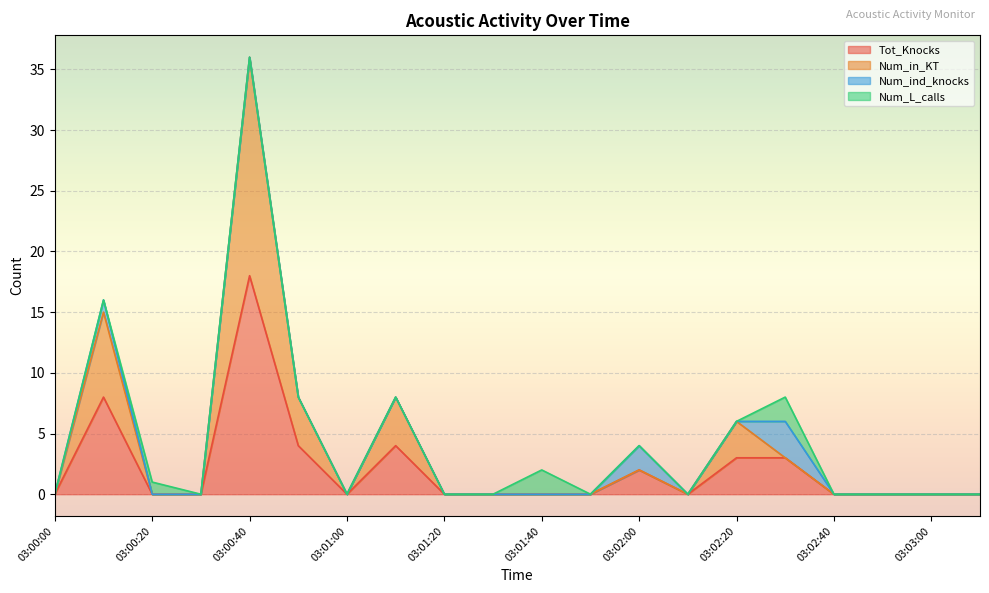

What is the sum of the Tot_Knocks values at 03:01:30 and 03:02:00?

2